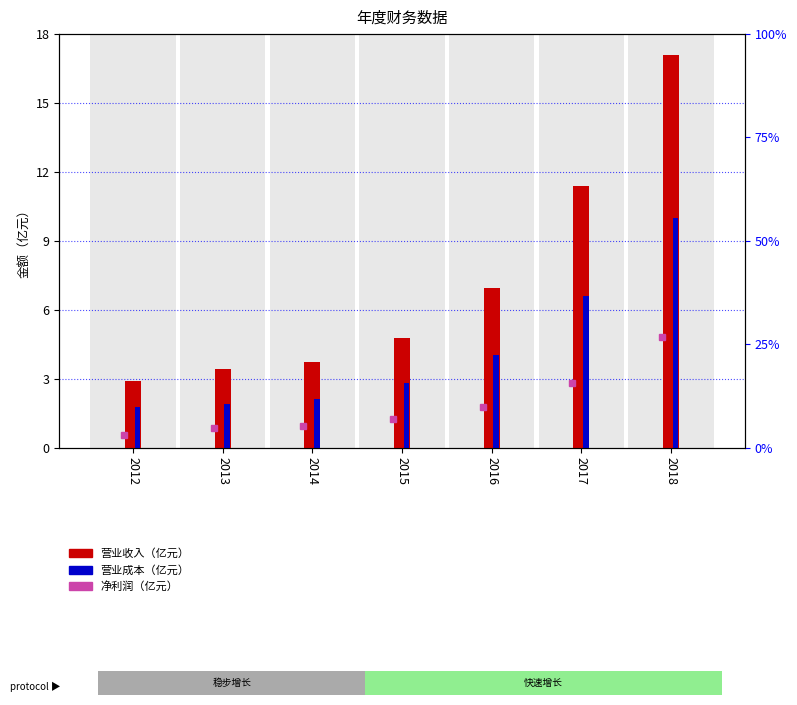

Which series has the largest range (max minus min)?

营业收入（亿元）